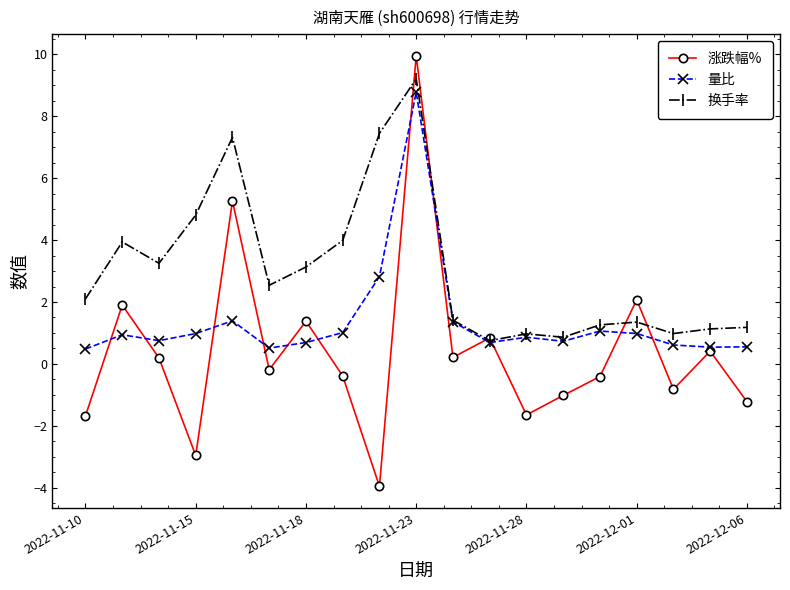

What is the greatest value displayed?

10.0